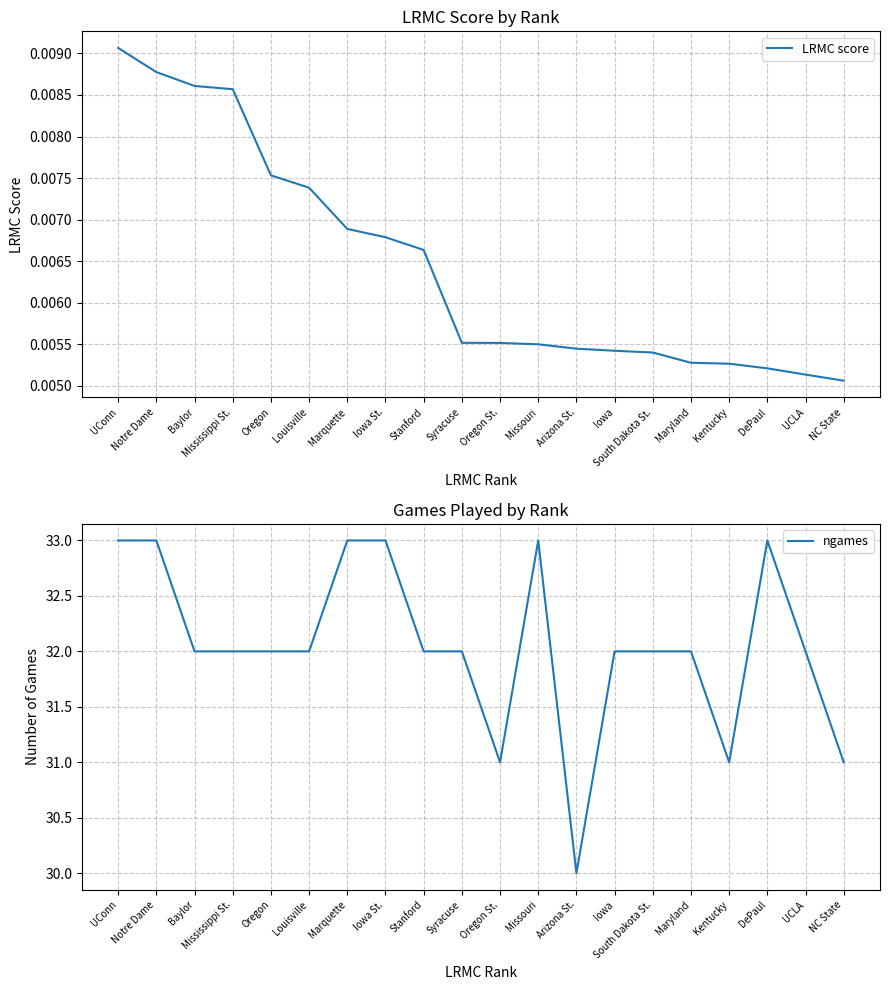

Which category has the lowest value in the LRMC score series?

NC State